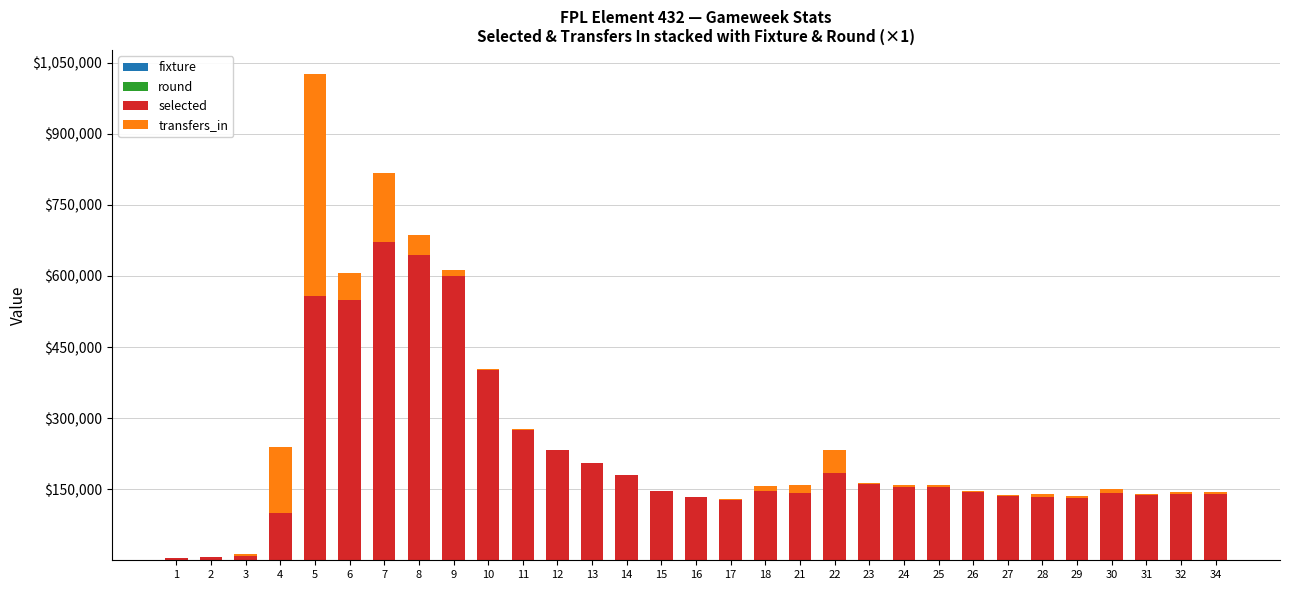

At which category is the sum across all series the highest?

5